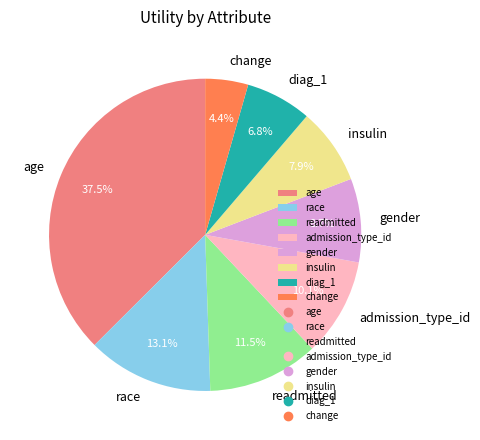

To the nearest percent, what is the difference between the largest and smallest slice percentages?

33%